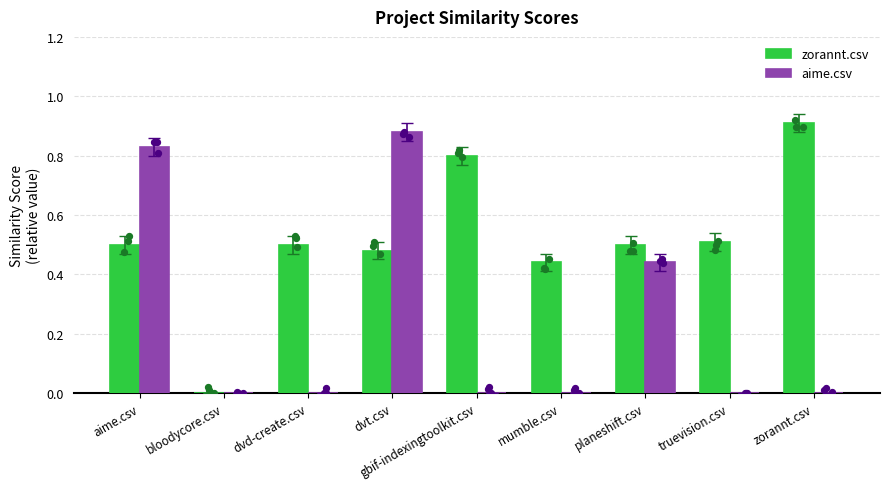

What are all the series names shown in the legend?

zorannt.csv, aime.csv